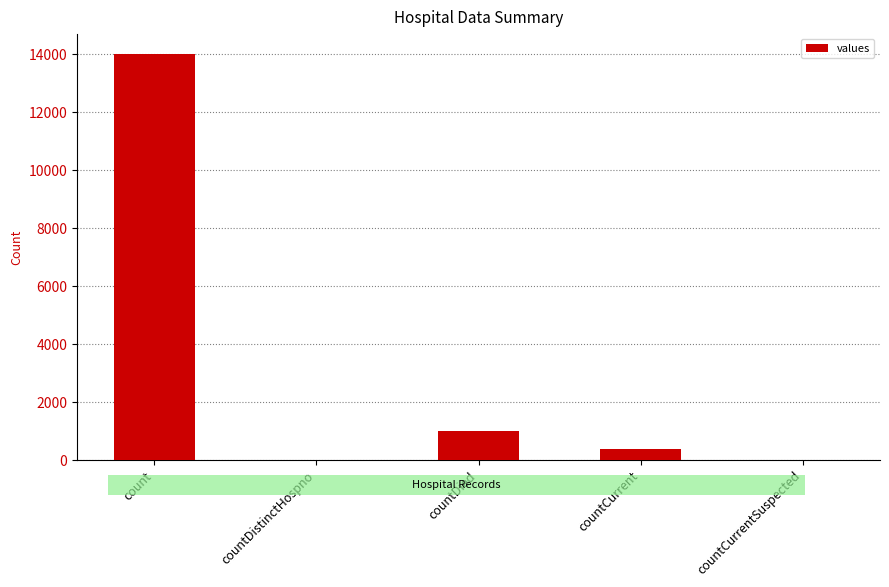

Reading left to right, list all the values displayed in this chart.

13987	0	999	372	0